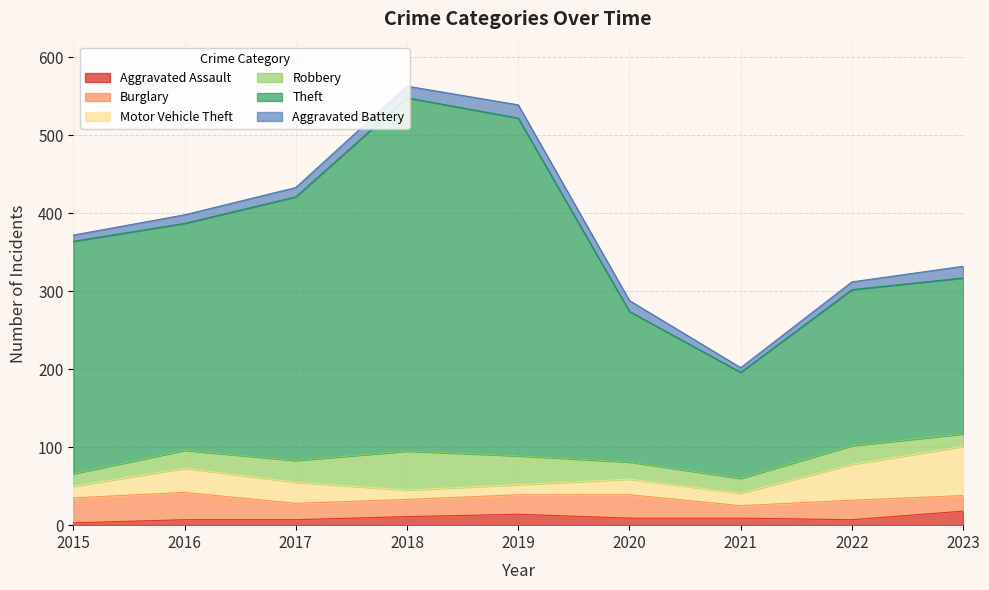

Where does the Motor Vehicle Theft series first go above 20?

2016